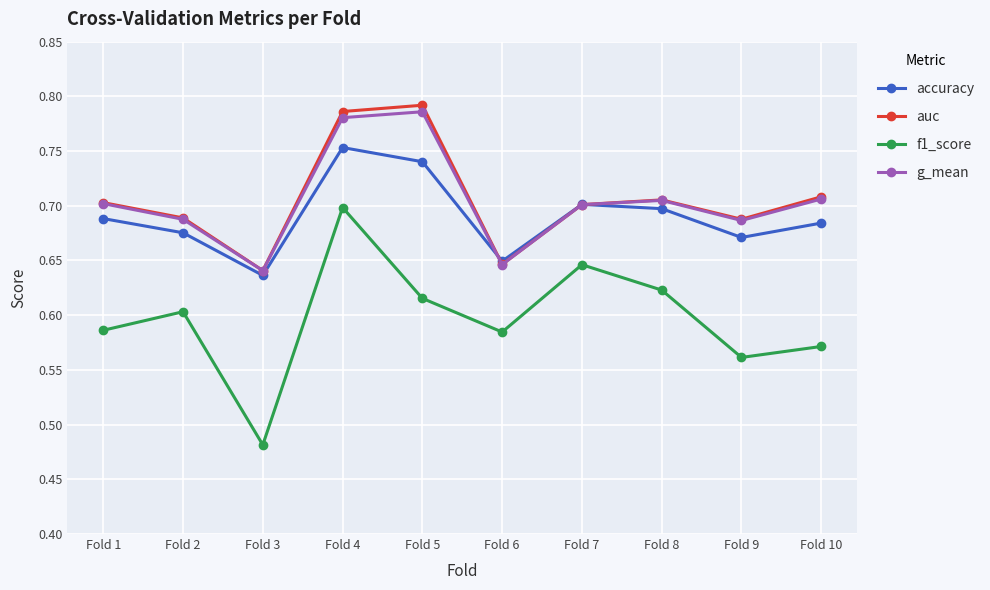

At which label does f1_score reach its peak?

Fold 4